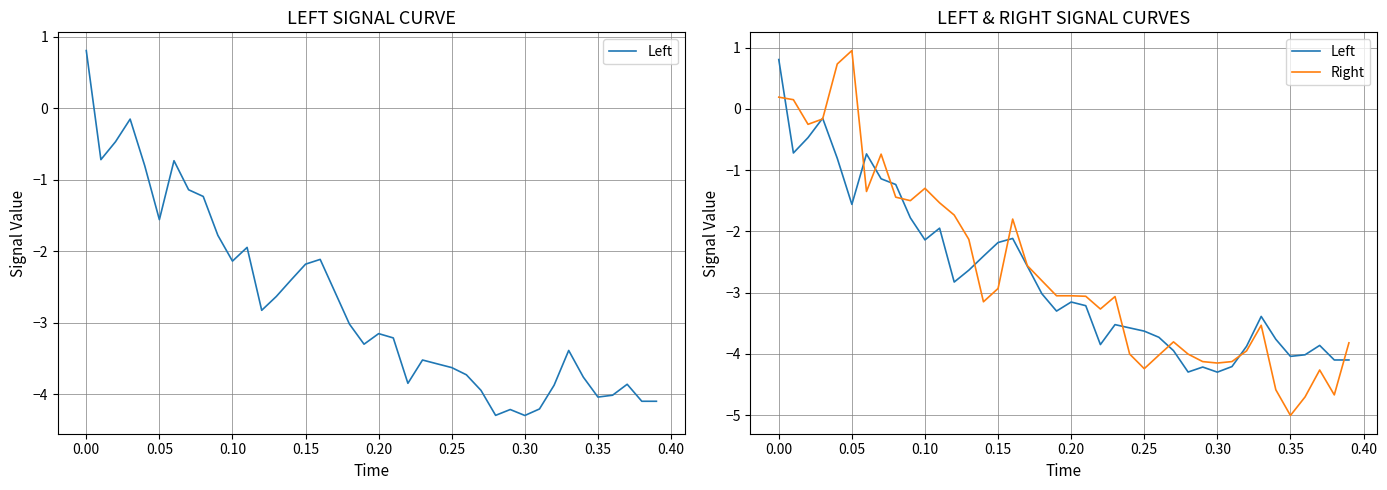

Reading left to right, extract all data points from this chart.

Left: 0.8	-0.7	-0.5	-0.2	-0.8	-1.6	-0.7	-1.1	-1.2	-1.8	-2.1	-1.9	-2.8	-2.6	-2.4	-2.2	-2.1	-2.6	-3.0	-3.3	-3.2	-3.2	-3.8	-3.5	-3.6	-3.6	-3.7	-3.9	-4.3	-4.2	-4.3	-4.2	-3.9	-3.4	-3.8	-4.0	-4.0	-3.9	-4.1	-4.1
Right: 0.2	0.2	-0.3	-0.2	0.7	1.0	-1.3	-0.7	-1.4	-1.5	-1.3	-1.5	-1.7	-2.1	-3.1	-2.9	-1.8	-2.6	-2.8	-3.1	-3.1	-3.1	-3.3	-3.1	-4.0	-4.2	-4.0	-3.8	-4.0	-4.1	-4.2	-4.1	-4.0	-3.5	-4.6	-5.0	-4.7	-4.3	-4.7	-3.8